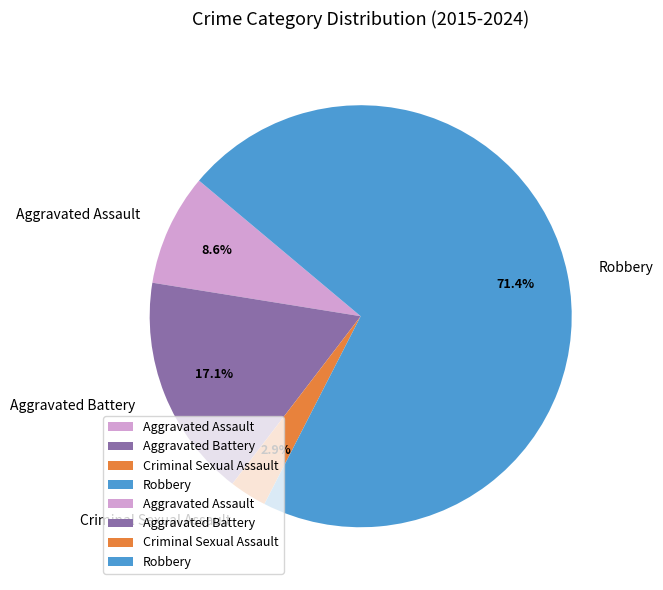

Which category accounts for the majority?

Robbery